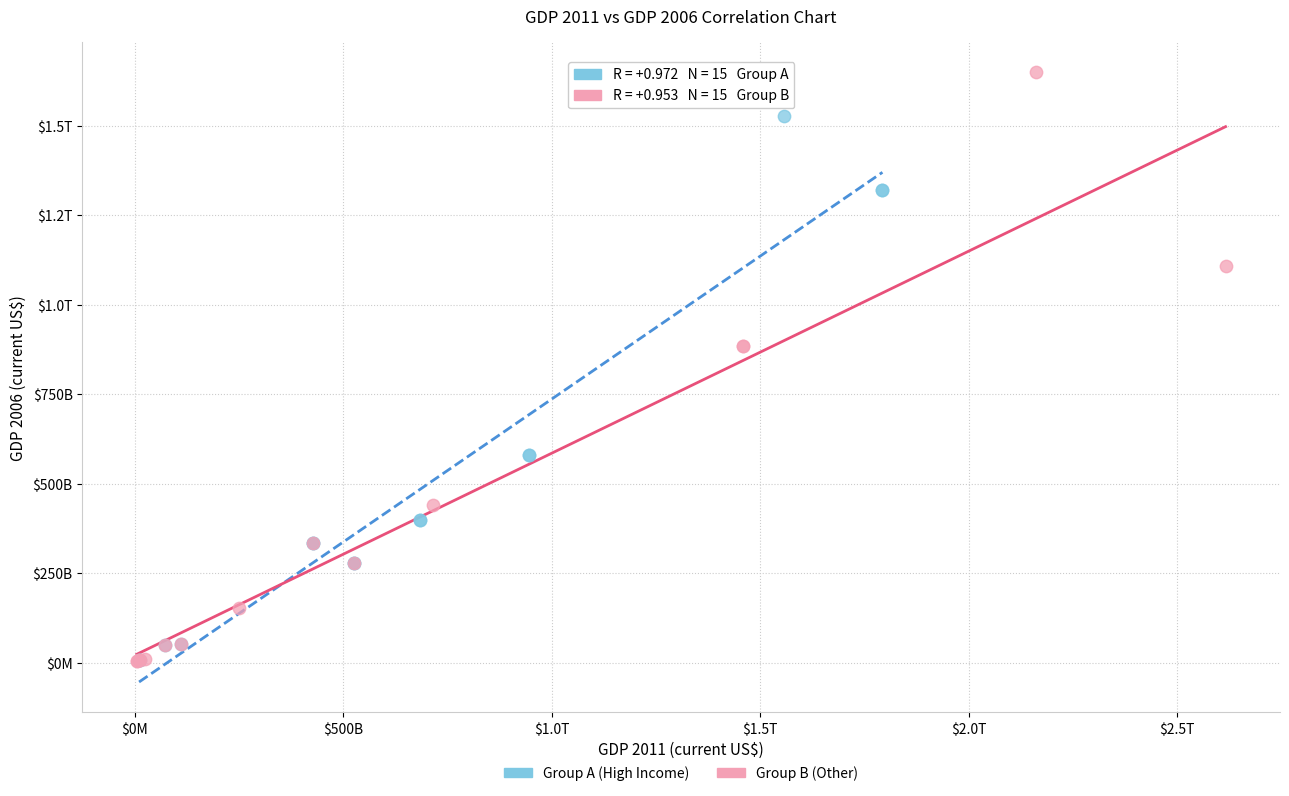

What are all the series names shown in the legend?

Group A (High Income), Group B (Other)